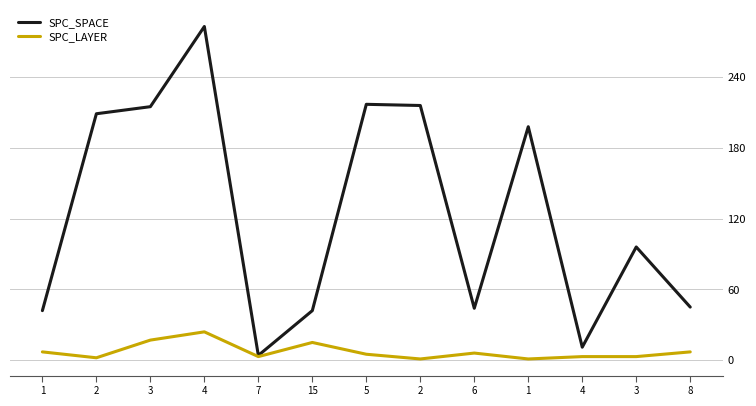

How many values in the SPC_SPACE series are below 96?

6